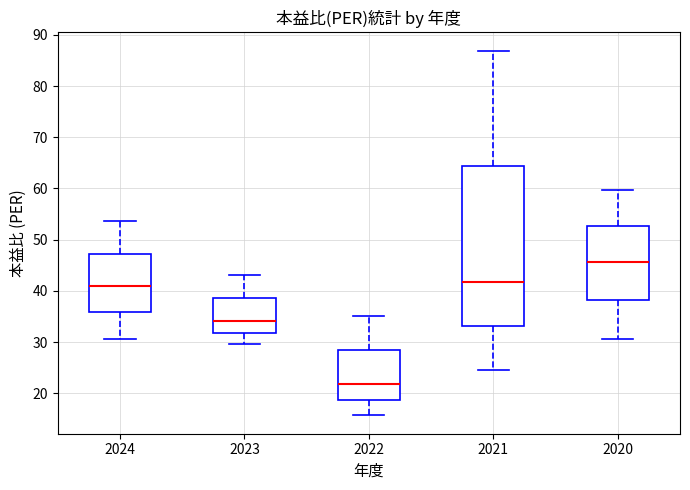

Where does the median line of the box at x = 2022 sit on the y-axis? The values are not printed on the chart, so give them approximately, as read against the axis.

22